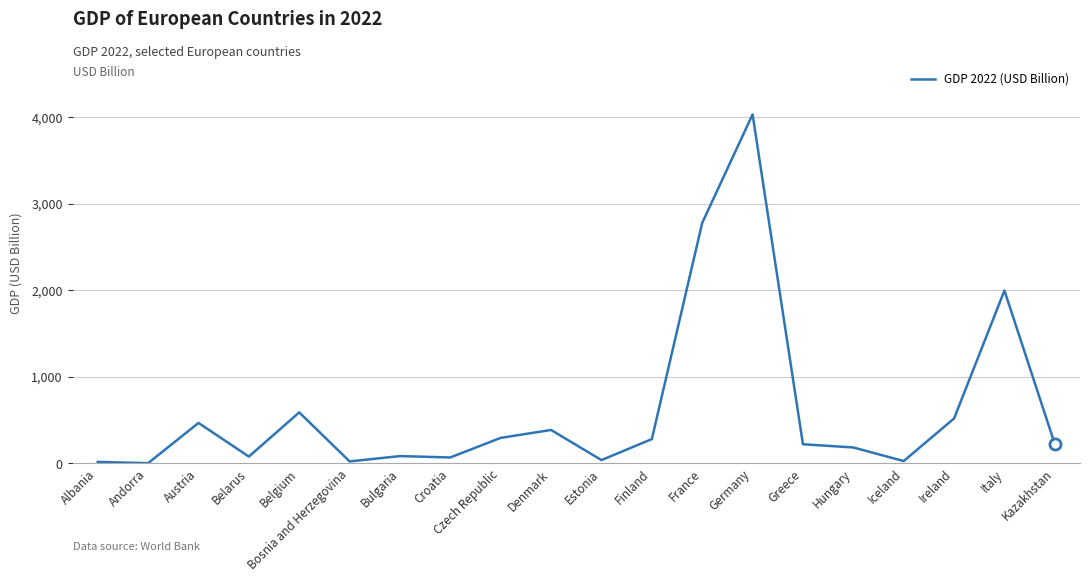

Between Bulgaria and Finland, which is larger?

Finland